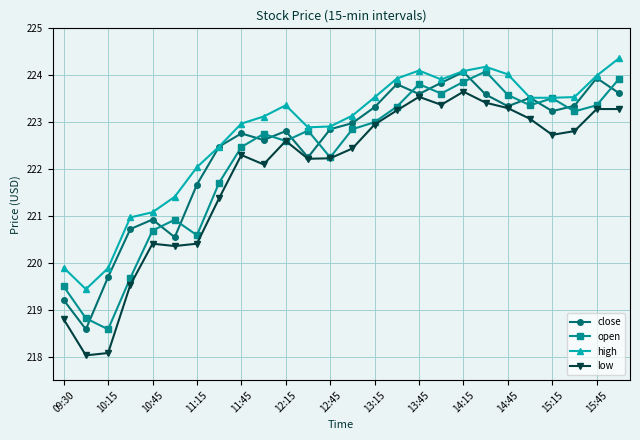

What is the value of the low point at the 4th from the left?

219.5